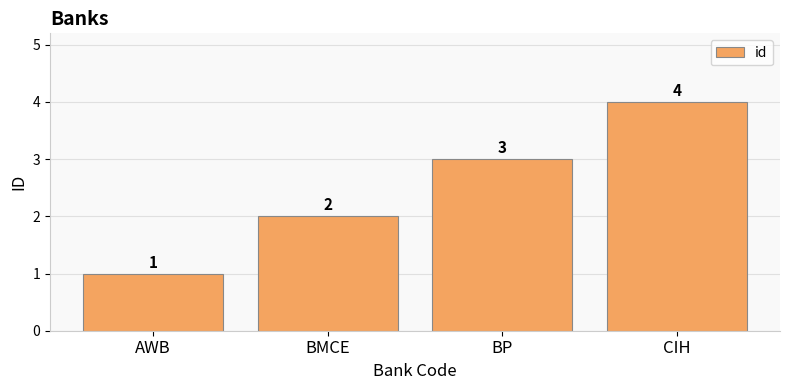

Where is the data nearest to the value 2?

BMCE